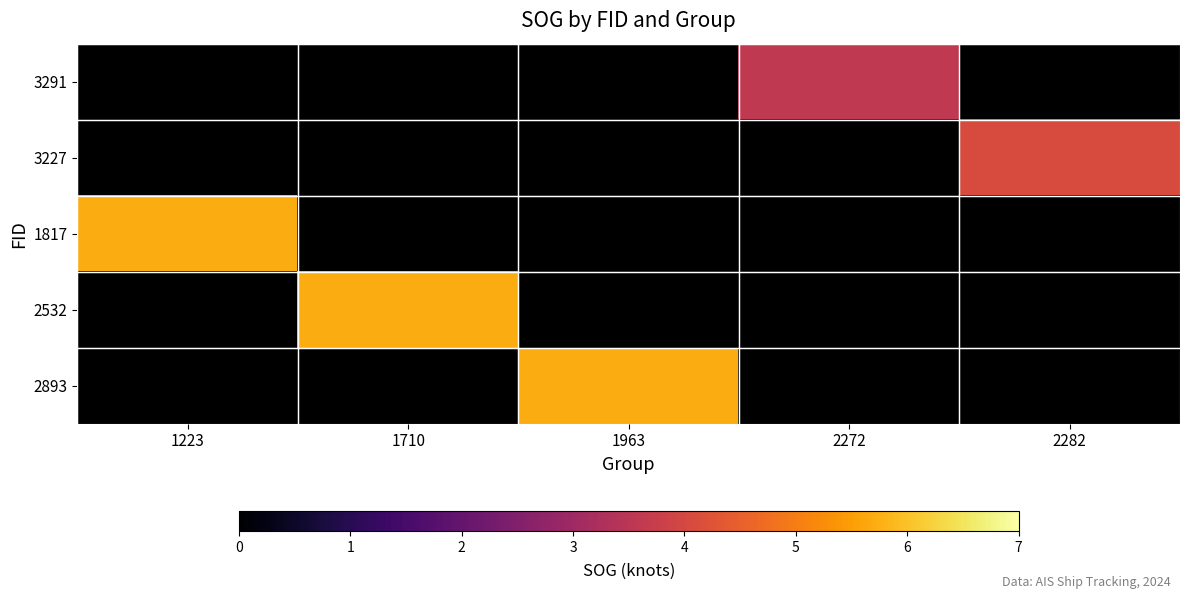

Is the value of 3291 at 1710 greater than the value of 1817 at 2272?

No